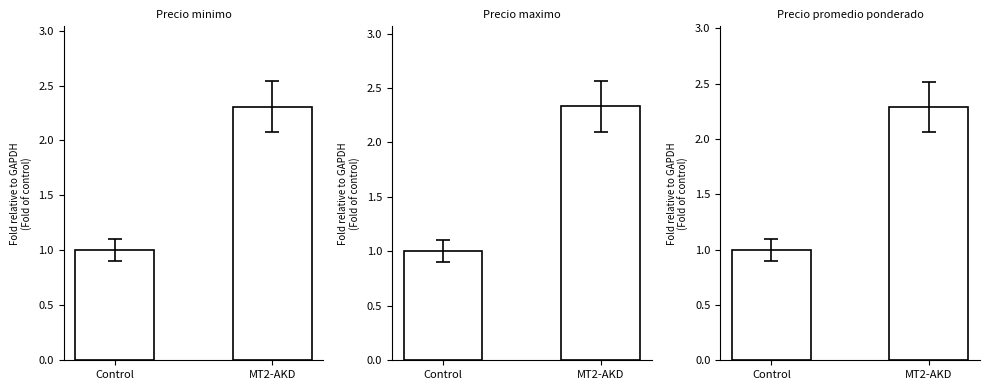

What position from the left is MT2-AKD?

2